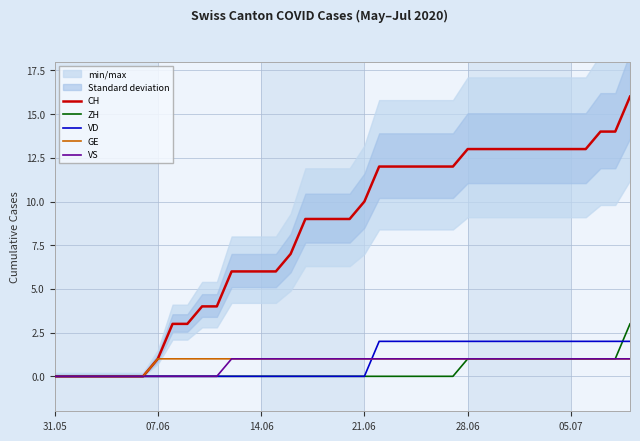

Which category has the lowest value across all series?

31.05